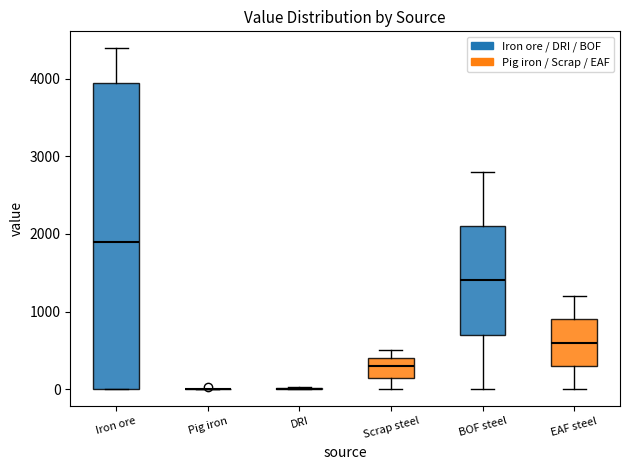

Where is the lower edge of the box for EAF steel on the y-axis? The values are not printed on the chart, so give them approximately, as read against the axis.

300